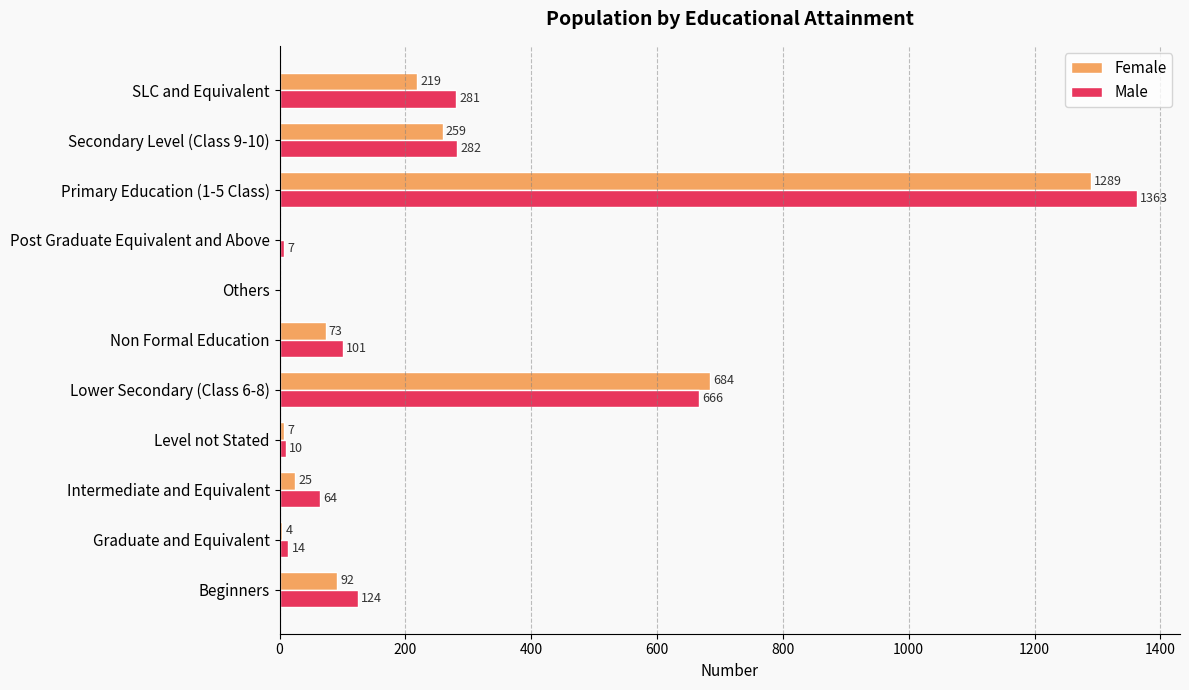

How many values in Female are above zero?

9